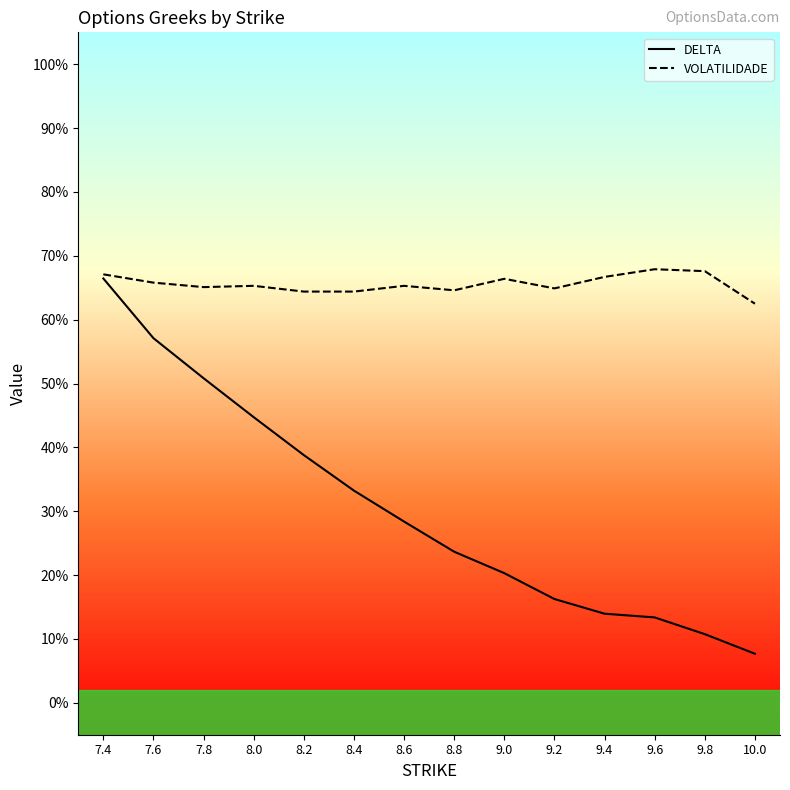

Reading left to right, transcribe all the data shown in this chart.

DELTA: 7.4=0.7	7.6=0.6	7.8=0.5	8.0=0.4	8.2=0.4	8.4=0.3	8.6=0.3	8.8=0.2	9.0=0.2	9.2=0.2	9.4=0.1	9.6=0.1	9.8=0.1	10.0=0.1
VOLATILIDADE: 7.4=0.7	7.6=0.7	7.8=0.7	8.0=0.7	8.2=0.6	8.4=0.6	8.6=0.7	8.8=0.6	9.0=0.7	9.2=0.6	9.4=0.7	9.6=0.7	9.8=0.7	10.0=0.6